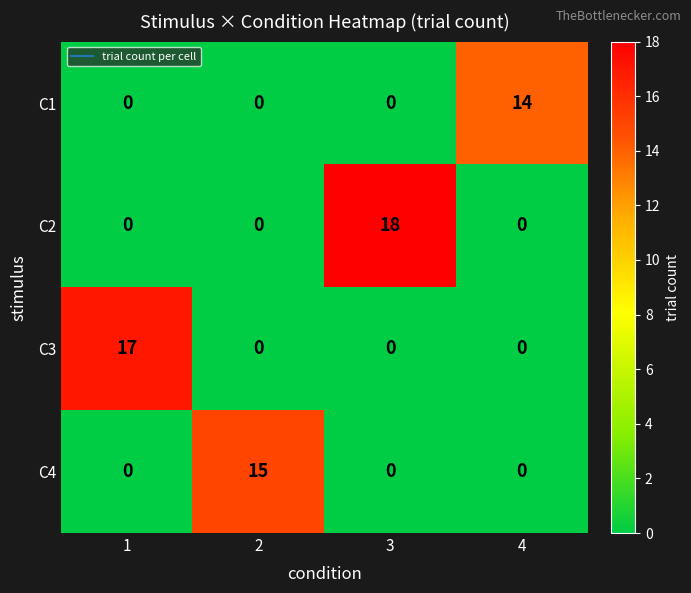

How many data points in C3 are above 0?

1